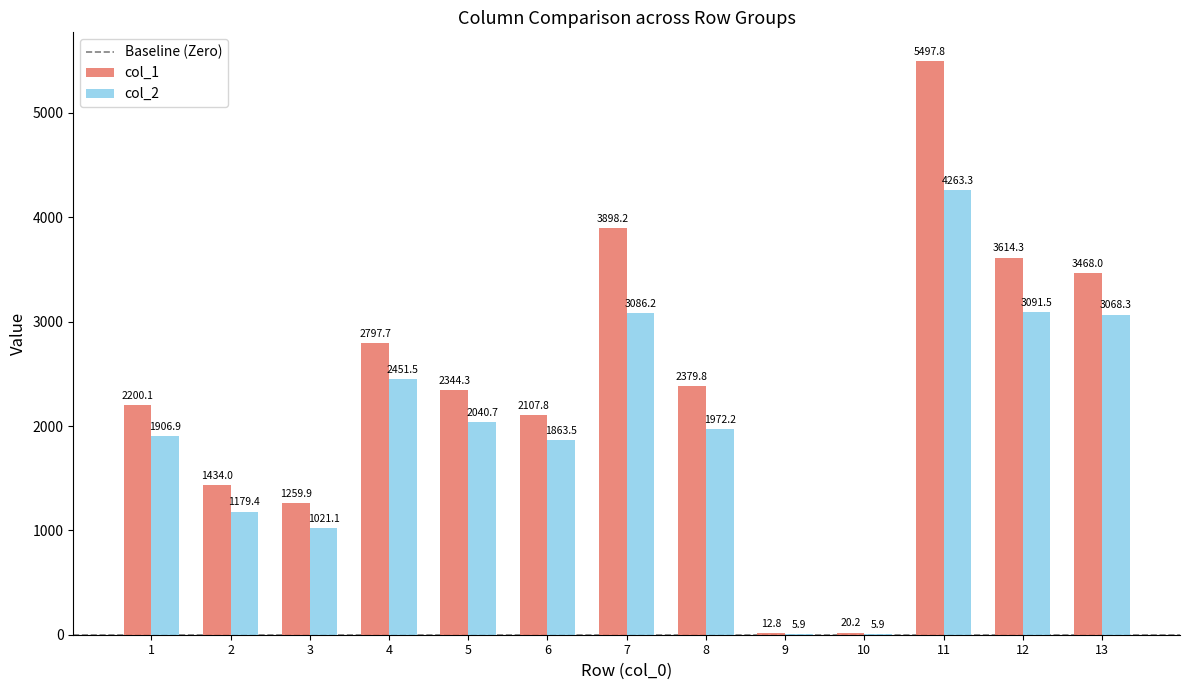

The col_1 series shows 2379.8 at 8. True or false?

True